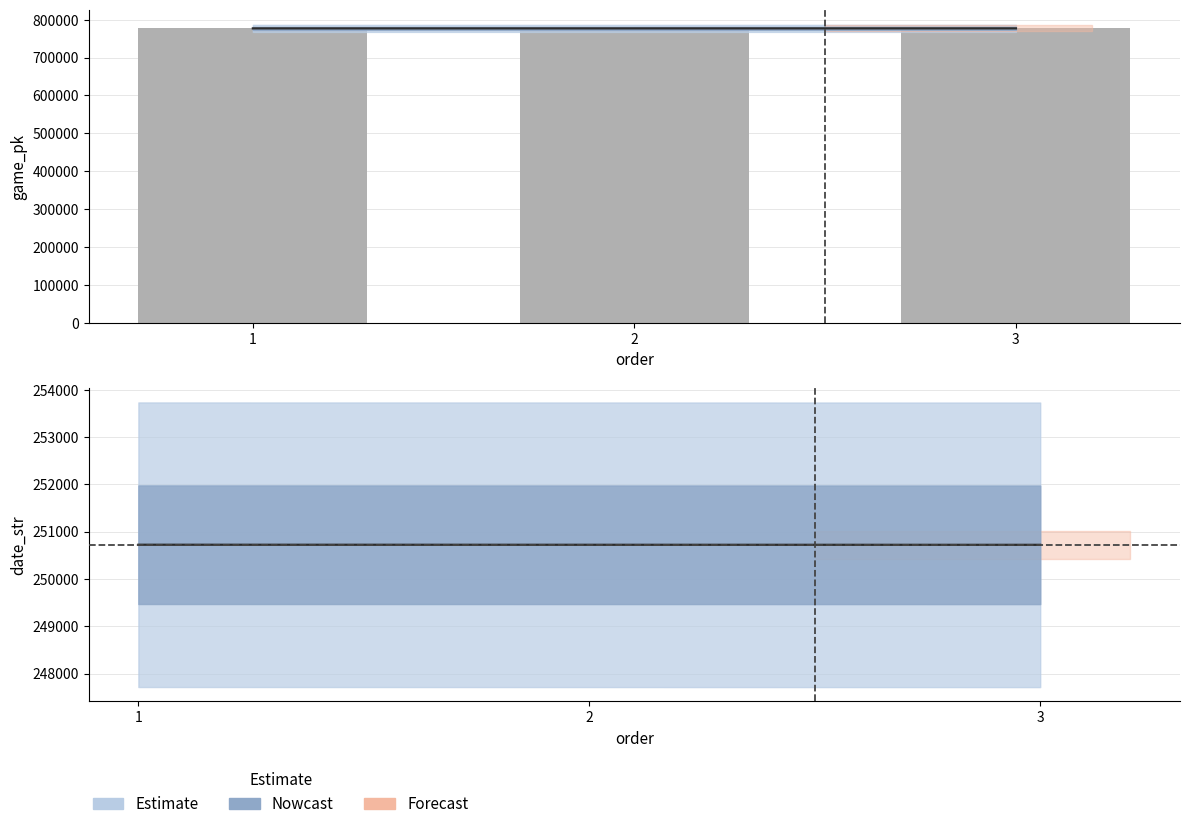

What is the maximum value shown in the chart?

777063